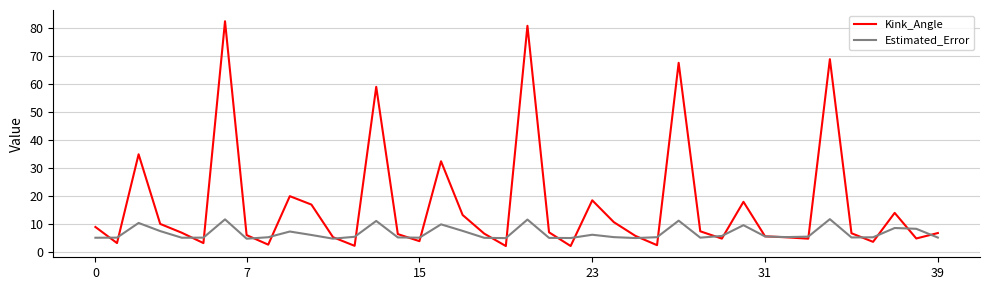

Which series has the largest total across all categories?

Kink_Angle